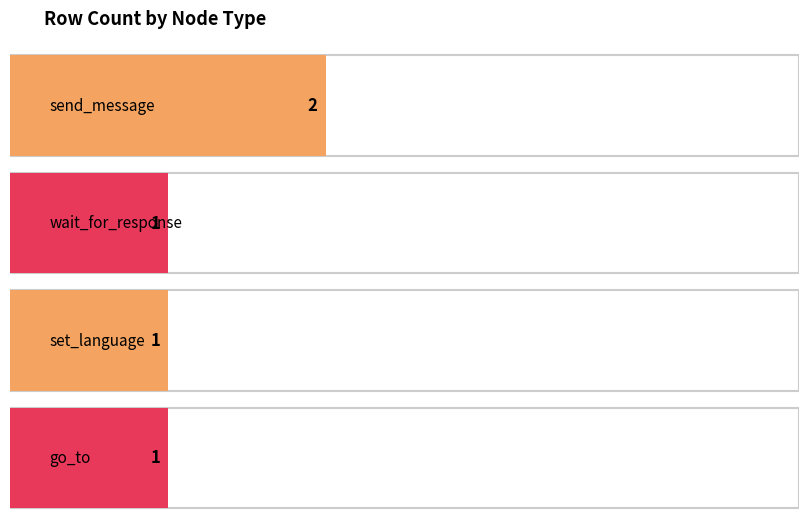

How many values are between 1 and 2?

4